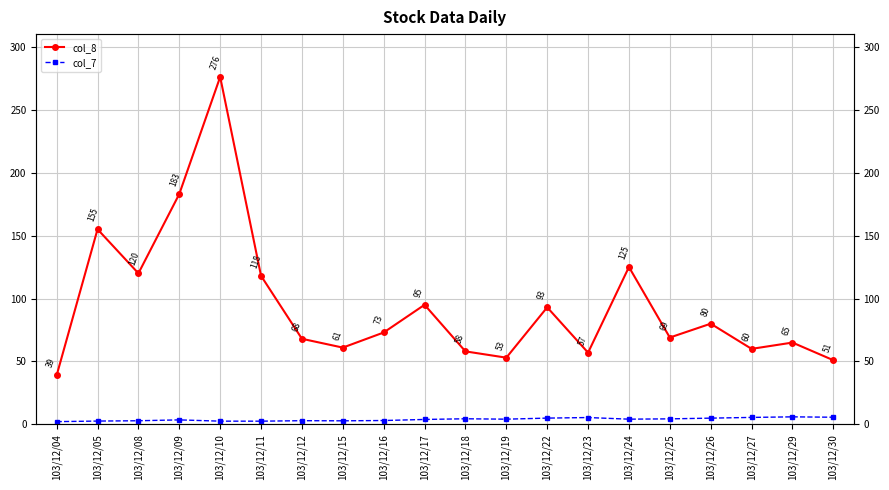

Which series has the largest total across all categories?

col_8